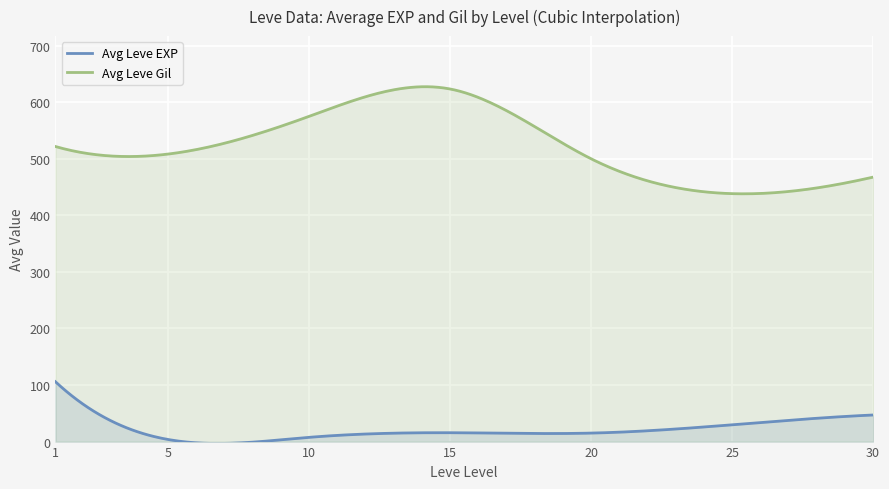

What is the difference between the maximum and minimum values in the Avg Leve Gil series?

189.3